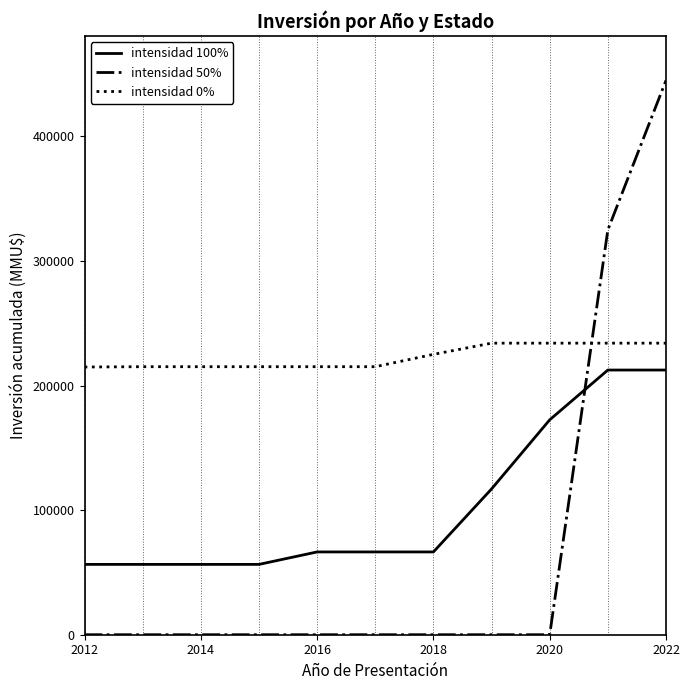

What is the maximum value shown in the chart?

445000